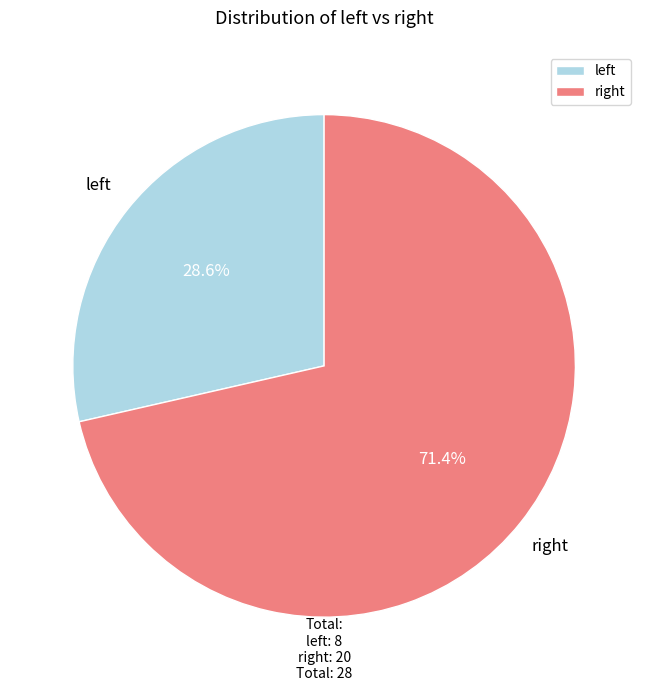

How many segments does this pie chart have?

2